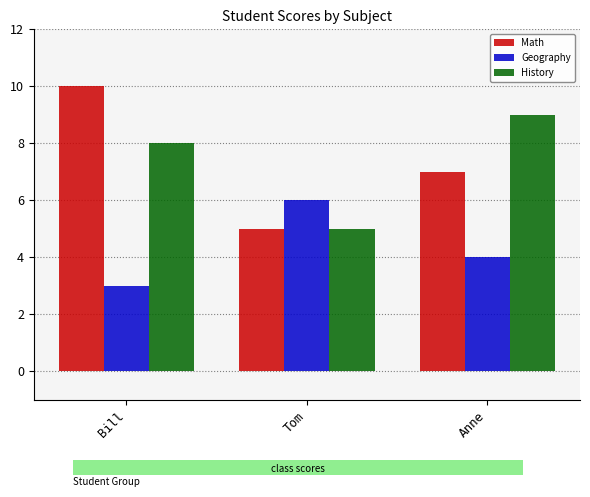

Does the chart contain stacked bars?

No